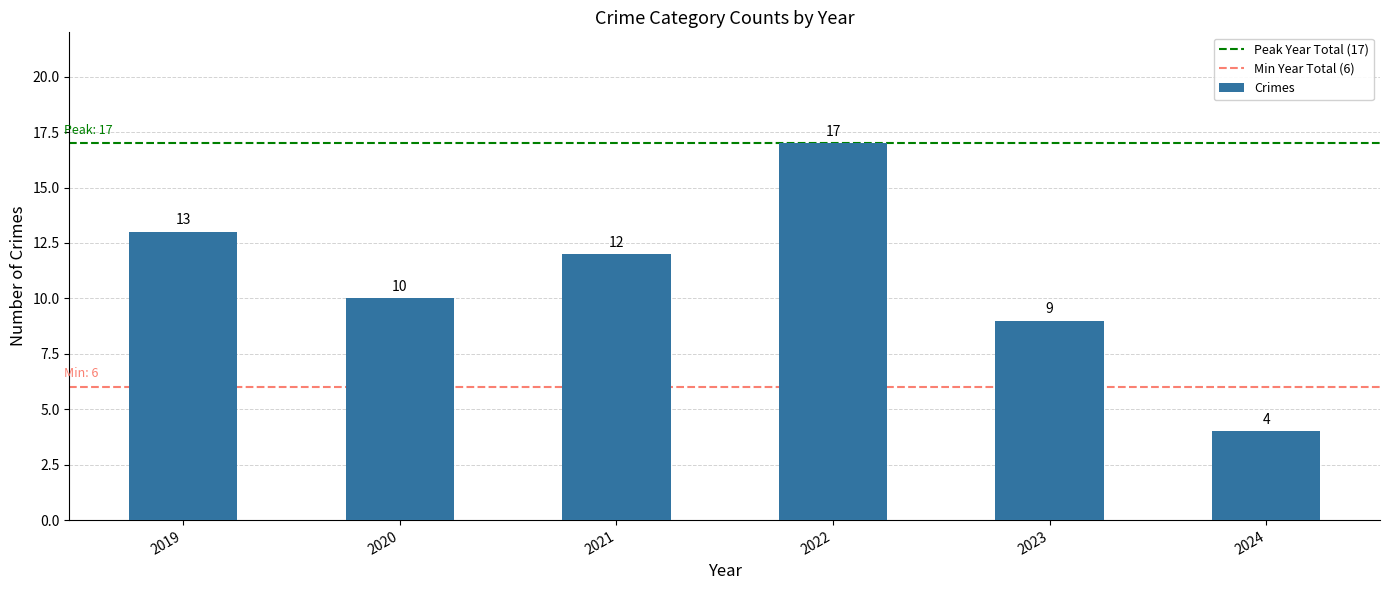

What is the difference between the values at 2021 and 2024?

8